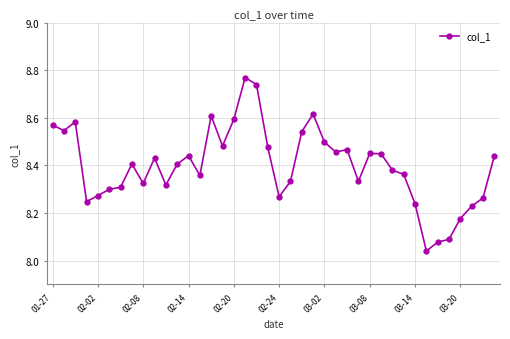

True or false: the data has more than 1 interior local peaks.

True